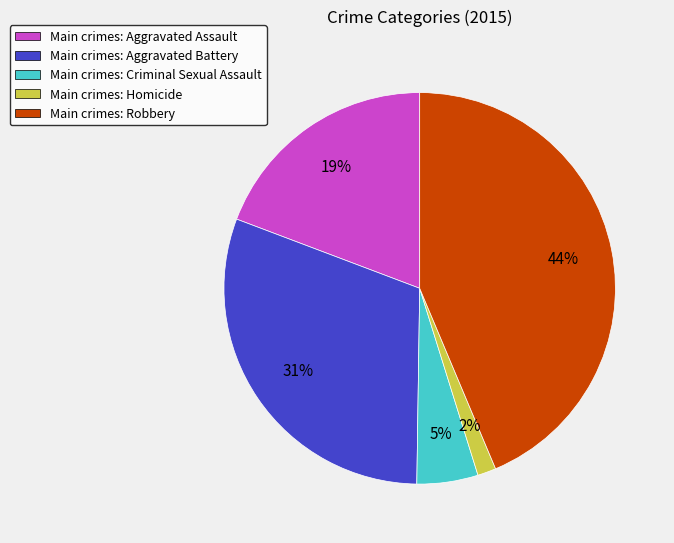

Is there a majority slice in this chart?

No